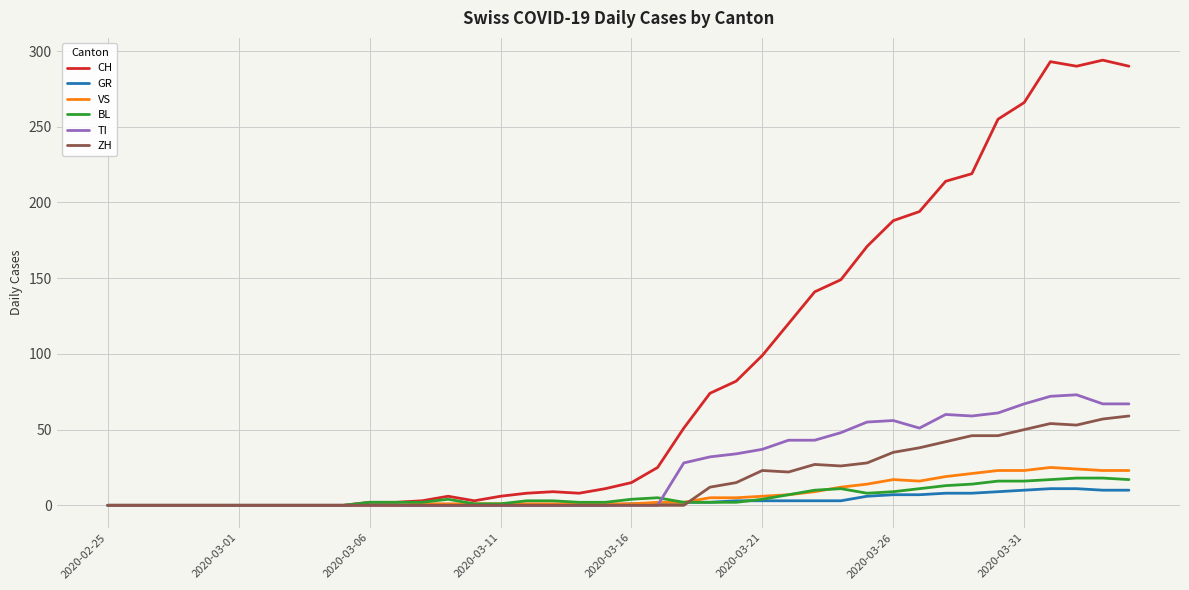

What is the greatest value displayed?

294